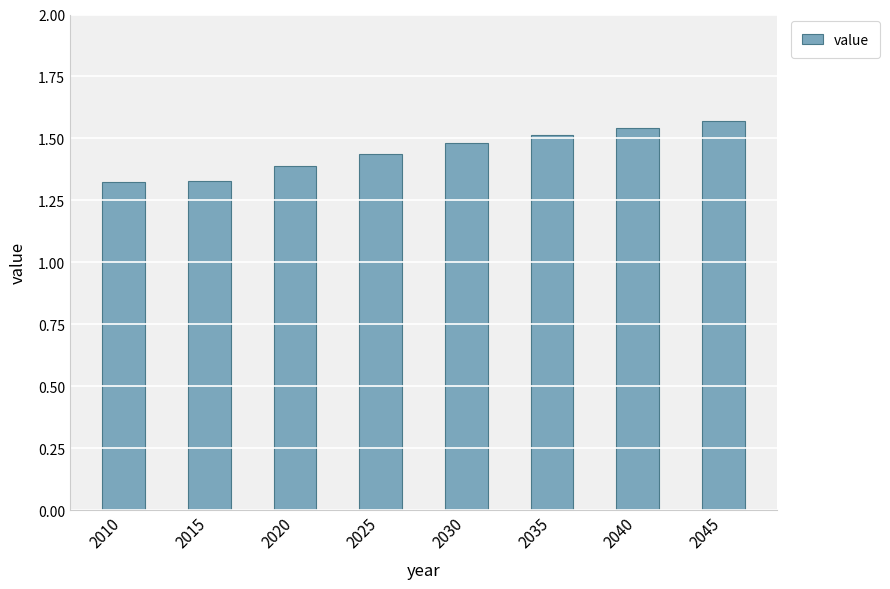

Approximately how many times larger is the value at 2020 compared to 2025?

1.0